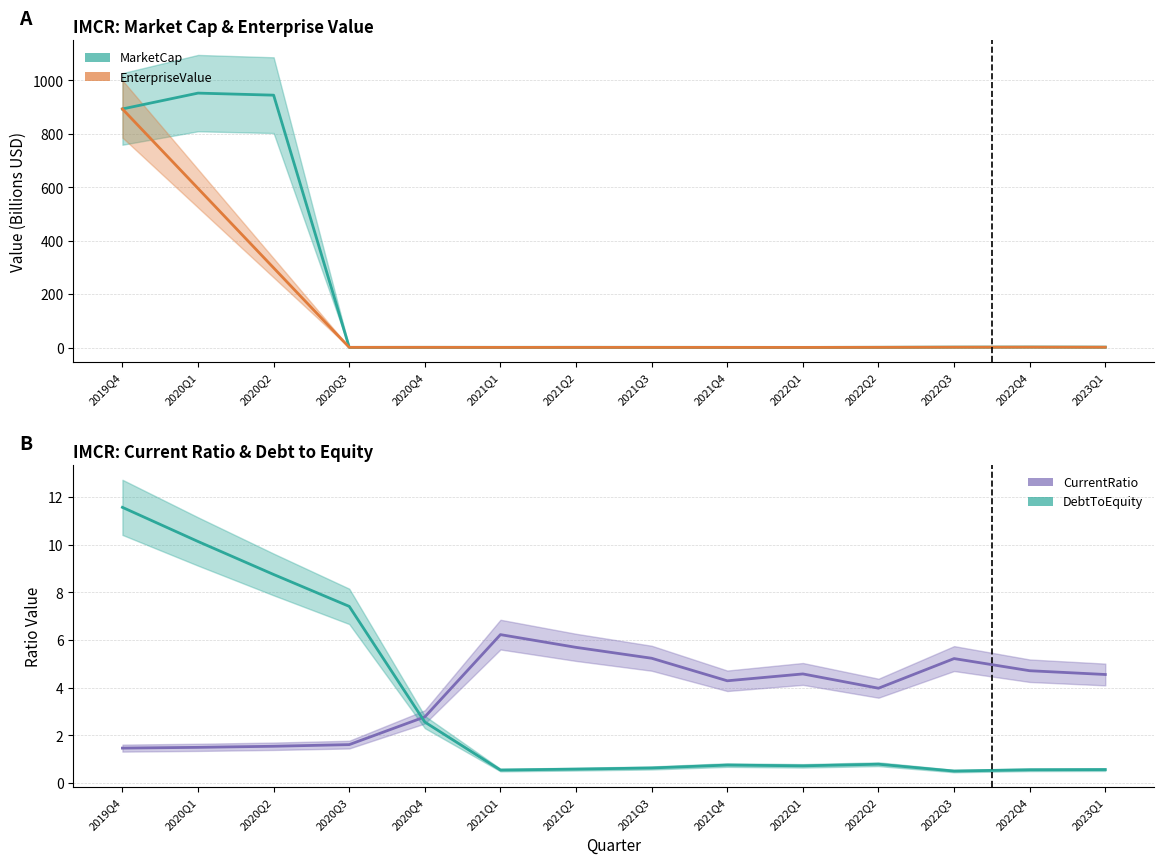

Which label corresponds to the smallest value in the chart?

2022Q3